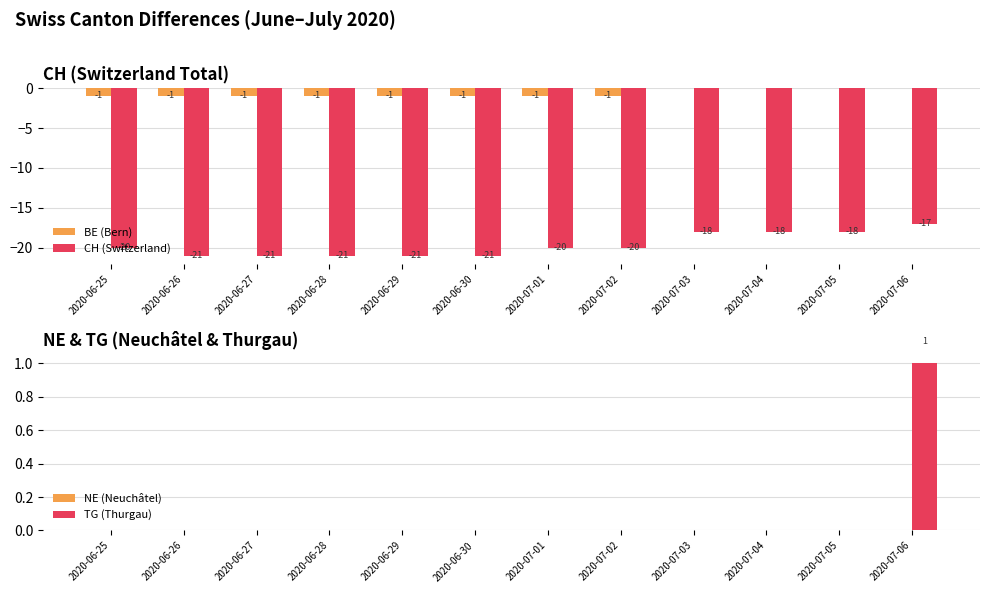

The TG (Thurgau) series shows 0 at 2020-07-04. True or false?

True